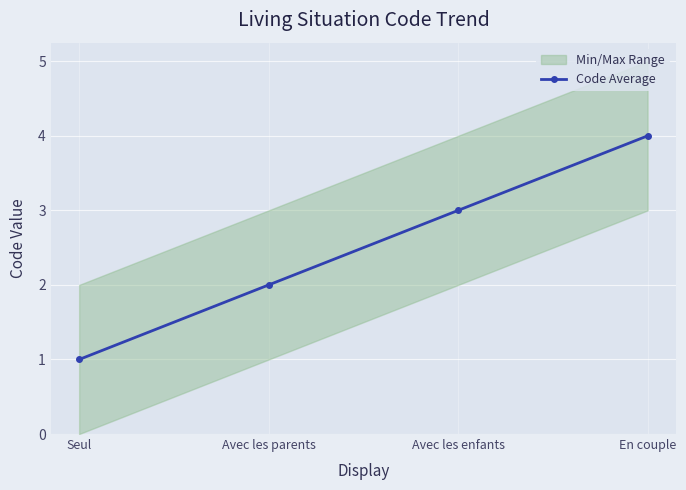

Reading left to right, transcribe all the data shown in this chart.

1	2	3	4